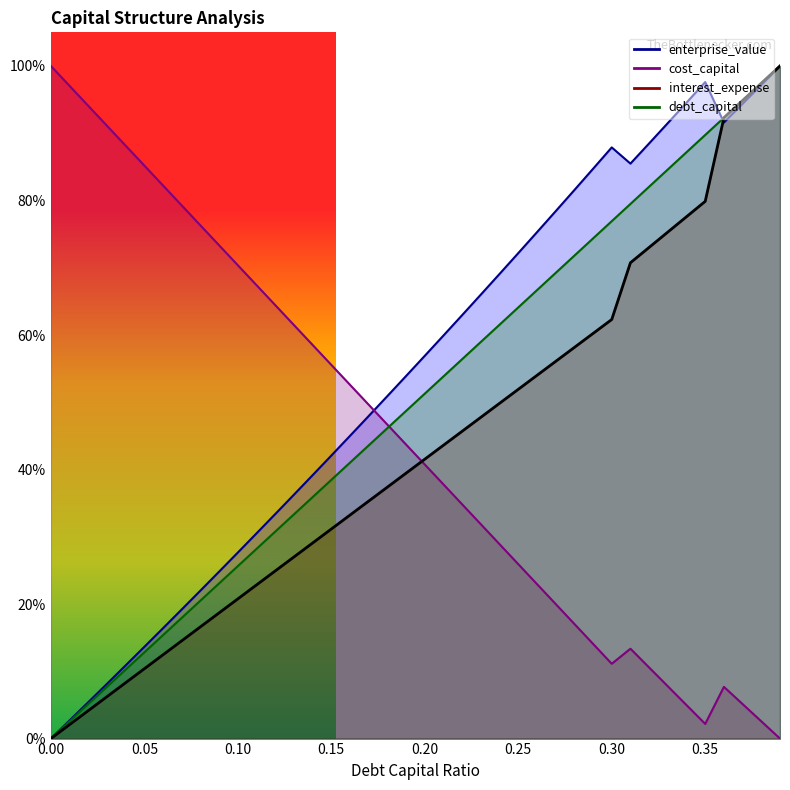

Reading left to right, extract all data points from this chart.

debt_capital: 0.0	0.0	0.1	0.1	0.1	0.1	0.2	0.2	0.2	0.2	0.3	0.3	0.3	0.3	0.4	0.4	0.4	0.4	0.5	0.5	0.5	0.5	0.6	0.6	0.6	0.6	0.7	0.7	0.7	0.7	0.8	0.8	0.8	0.8	0.9	0.9	0.9	0.9	1.0	1.0
cost_capital: 1.0	1.0	0.9	0.9	0.9	0.9	0.8	0.8	0.8	0.7	0.7	0.7	0.6	0.6	0.6	0.6	0.5	0.5	0.5	0.4	0.4	0.4	0.3	0.3	0.3	0.3	0.2	0.2	0.2	0.1	0.1	0.1	0.1	0.1	0.0	0.0	0.1	0.1	0.0	0.0
enterprise_value: 0.0	0.0	0.1	0.1	0.1	0.1	0.2	0.2	0.2	0.2	0.3	0.3	0.3	0.4	0.4	0.4	0.5	0.5	0.5	0.5	0.6	0.6	0.6	0.7	0.7	0.7	0.8	0.8	0.8	0.8	0.9	0.9	0.9	0.9	0.9	1.0	0.9	0.9	1.0	1.0
interest_expense: 0.0	0.0	0.0	0.1	0.1	0.1	0.1	0.1	0.2	0.2	0.2	0.2	0.2	0.3	0.3	0.3	0.3	0.4	0.4	0.4	0.4	0.4	0.5	0.5	0.5	0.5	0.5	0.6	0.6	0.6	0.6	0.7	0.7	0.8	0.8	0.8	0.9	0.9	1.0	1.0